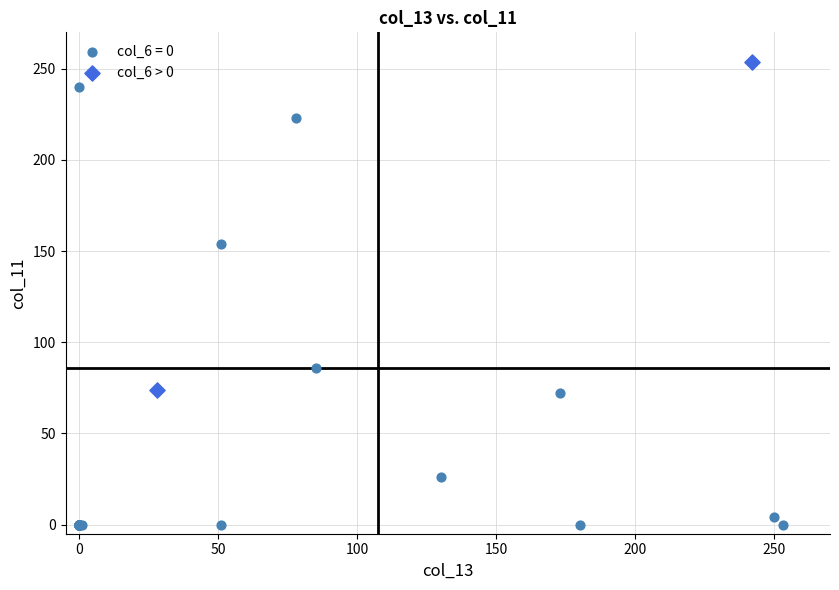

What are all the series names shown in the legend?

col_6 = 0, col_6 > 0